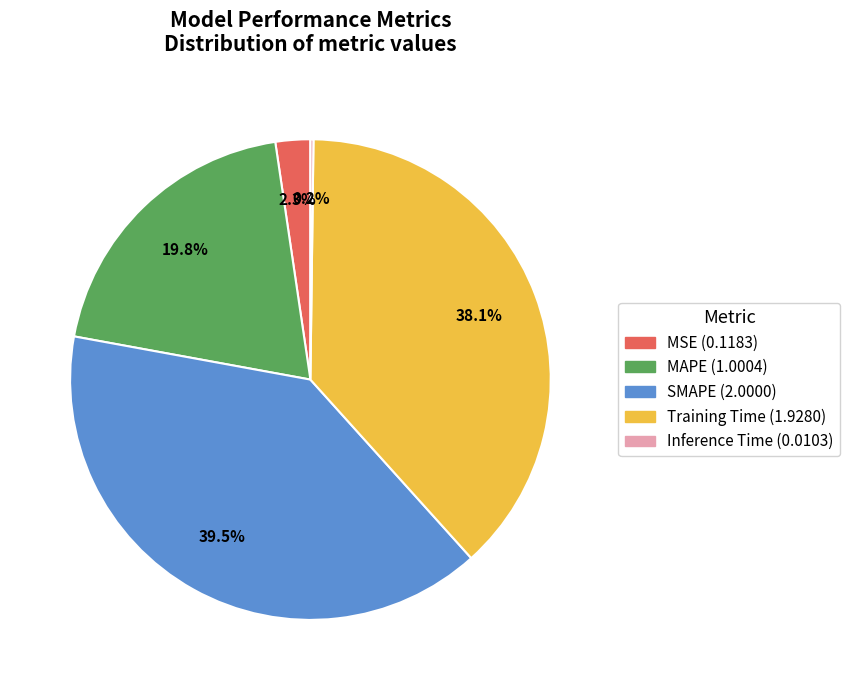

The MAPE slice represents 20% of the pie. True or false?

True